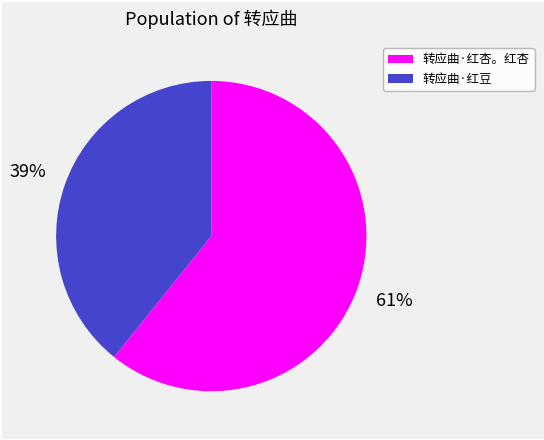

True or false: 转应曲·红豆 accounts for 49% of the total.

False